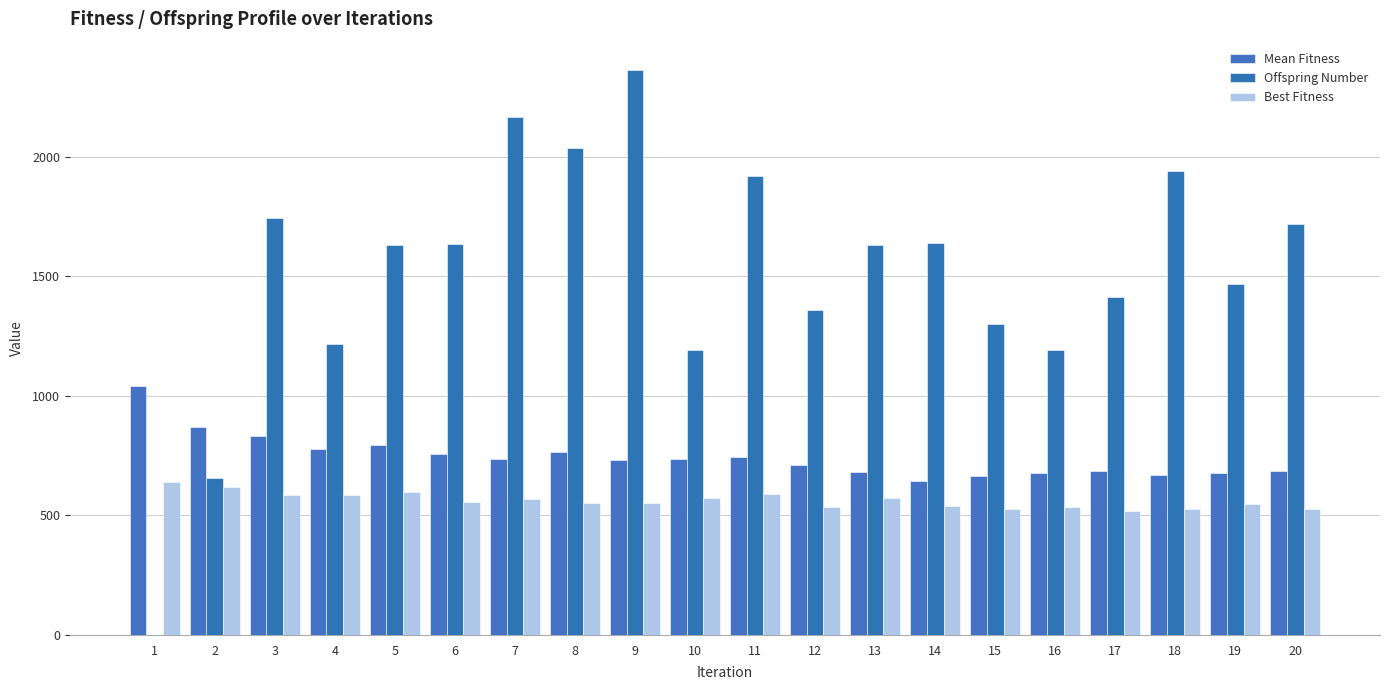

How many positive values does the Offspring Number series have?

19